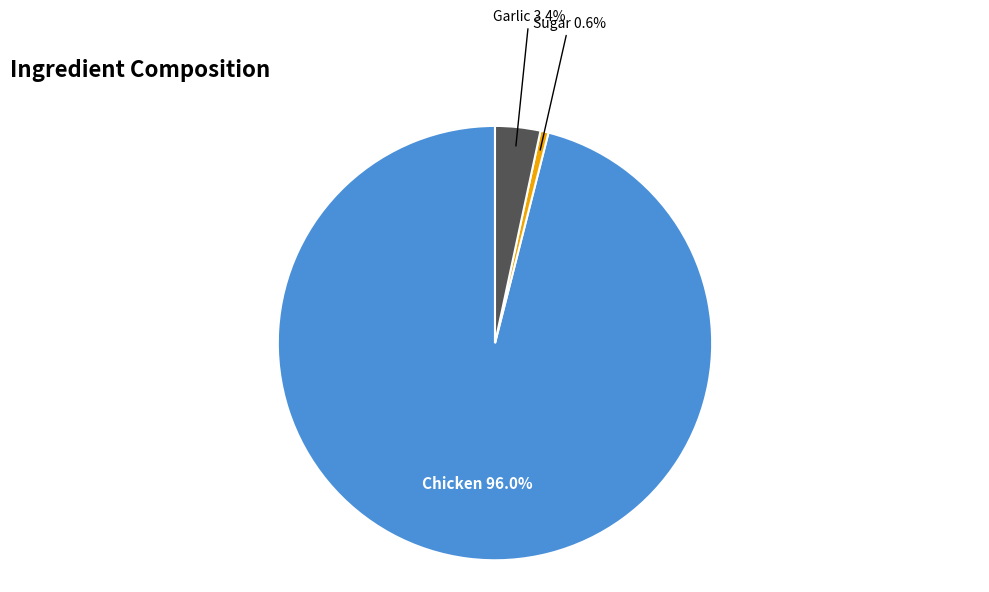

Is there any slice that represents more than half of the pie?

Yes